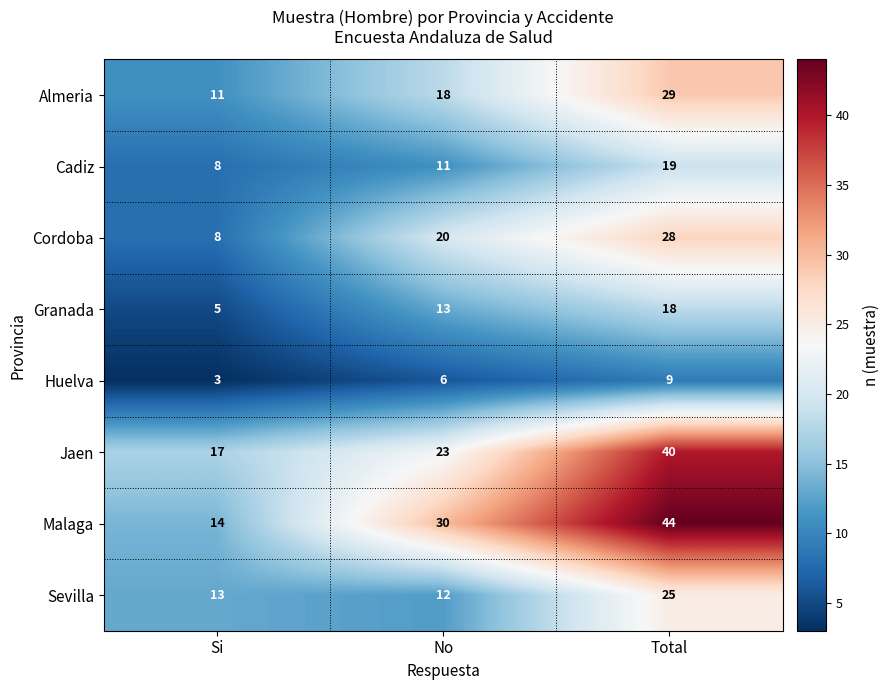

Is the value of Granada at No greater than the value of Jaen at Si?

No